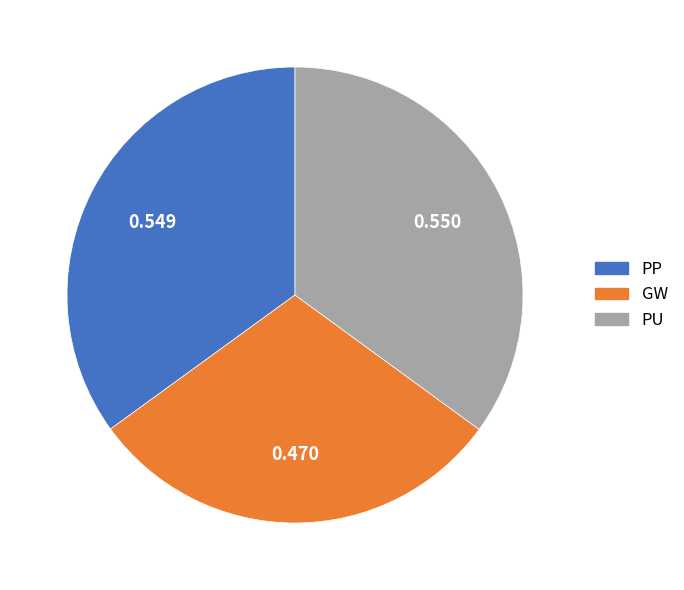

Which has a higher value, PU or GW?

PU